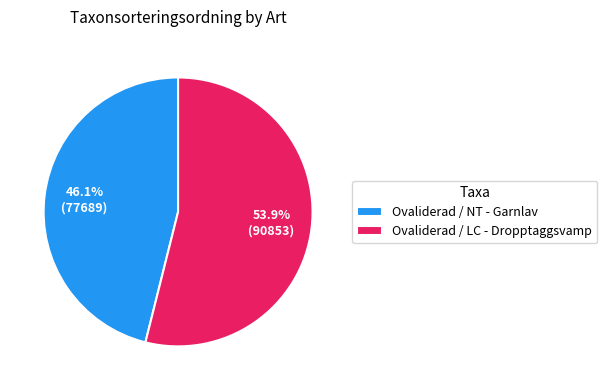

How many segments does this pie chart have?

2